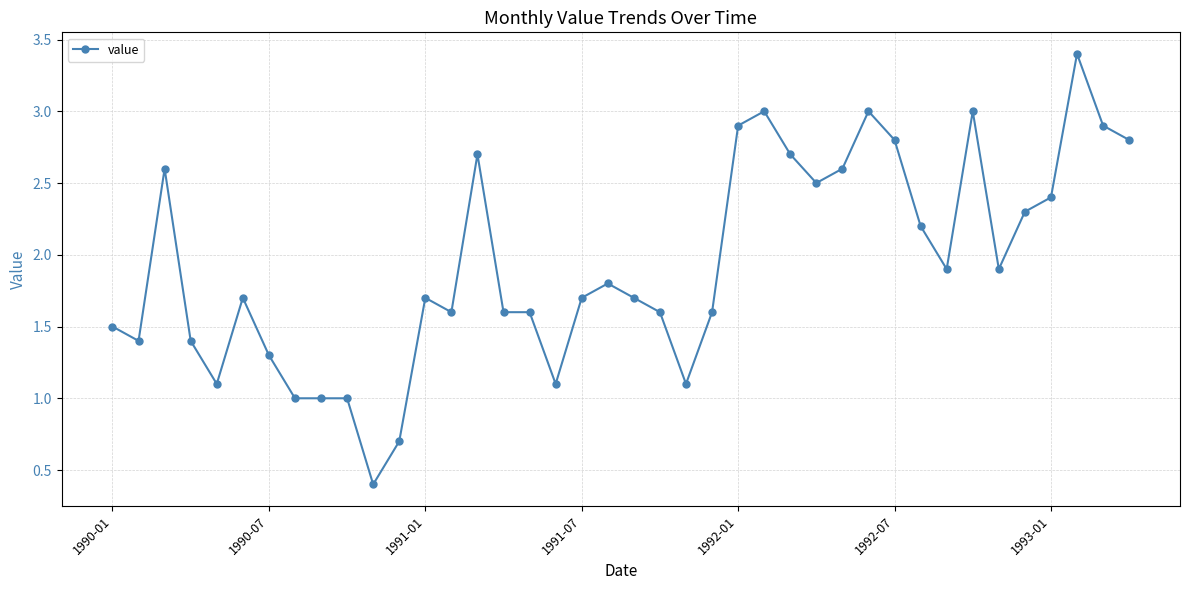

What is the smallest value displayed?

0.4